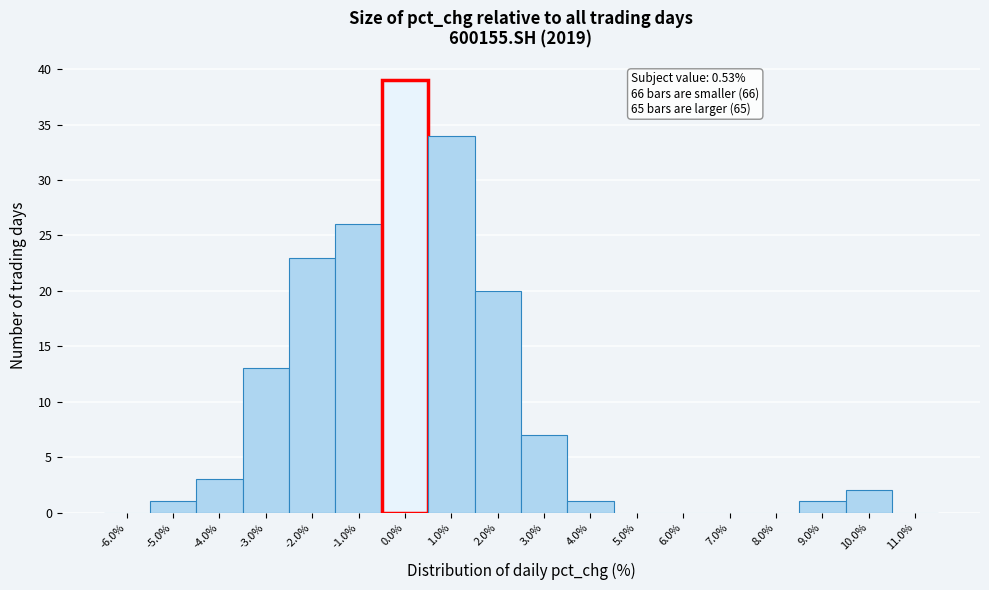

Reading left to right, transcribe all the data shown in this chart.

-6.0%=0	-5.0%=1	-4.0%=3	-3.0%=13	-2.0%=23	-1.0%=26	0.0%=39	1.0%=34	2.0%=20	3.0%=7	4.0%=1	5.0%=0	6.0%=0	7.0%=0	8.0%=0	9.0%=1	10.0%=2	11.0%=0